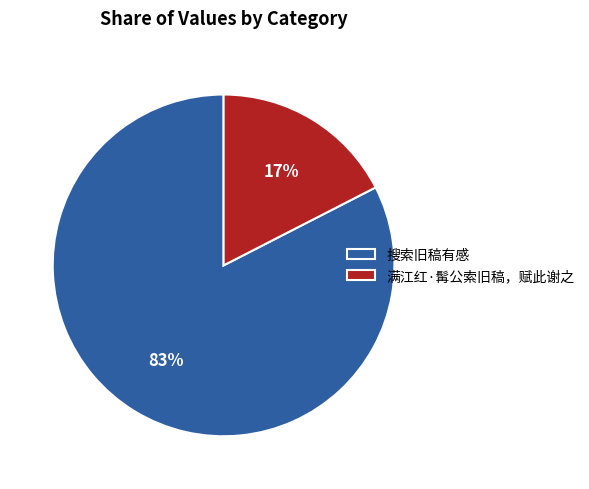

Combined, do 搜索旧稿有感 and 满江红·髯公索旧稿，赋此谢之 account for over 50%?

Yes